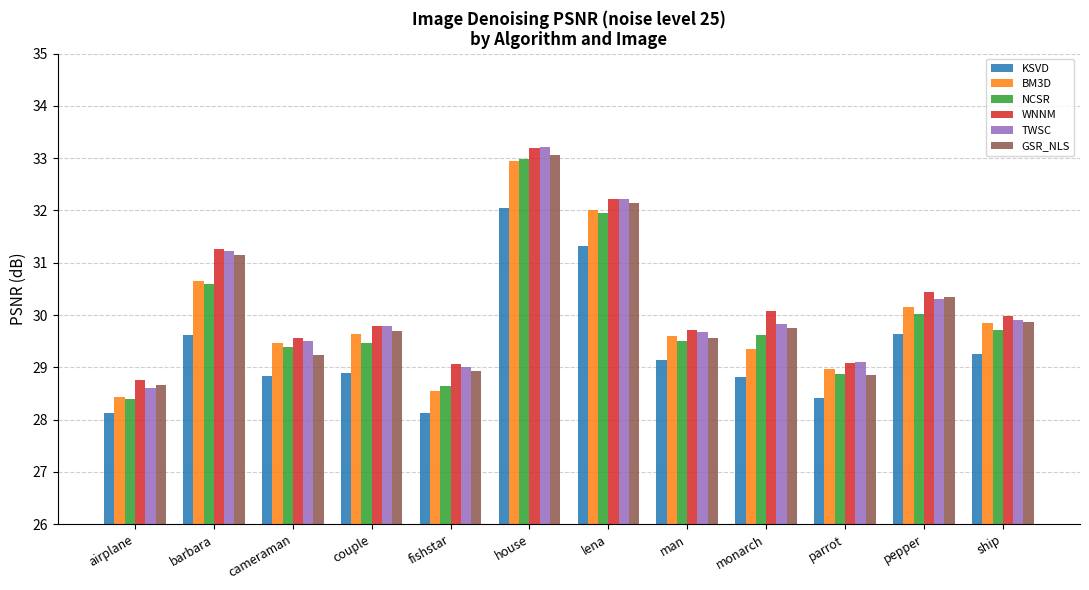

At which category is the sum across all series the highest?

house